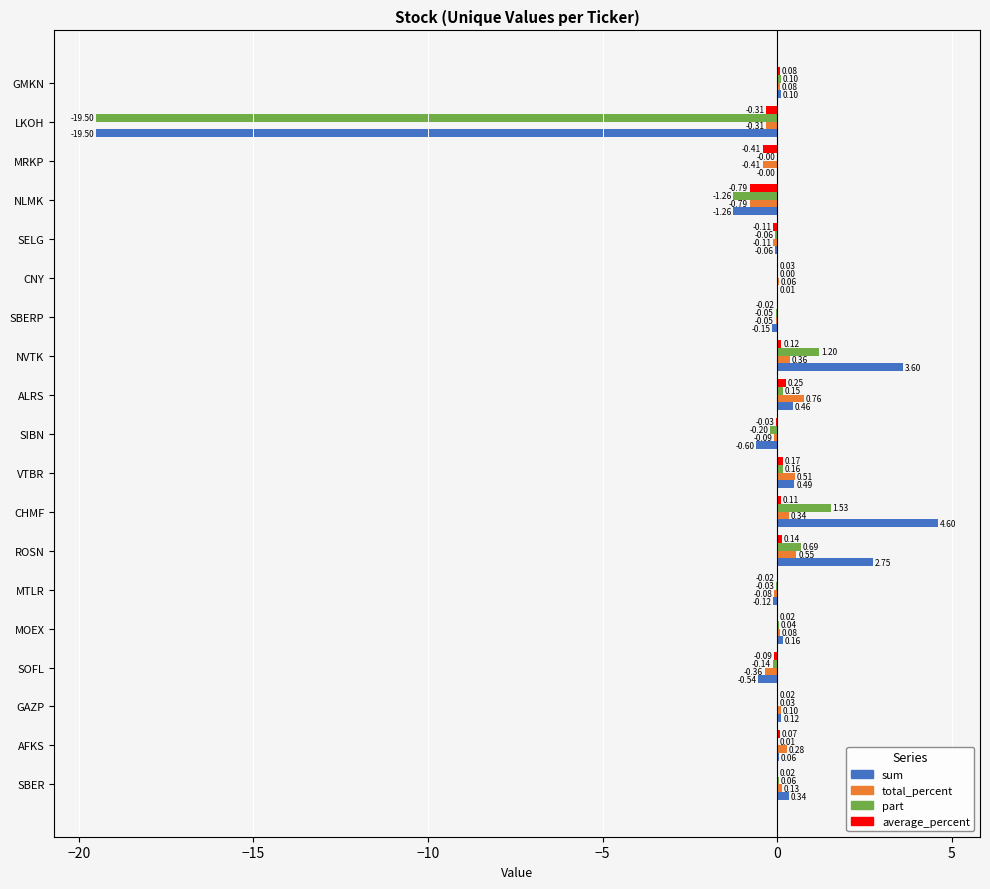

At which category is the sum across all series the highest?

CHMF